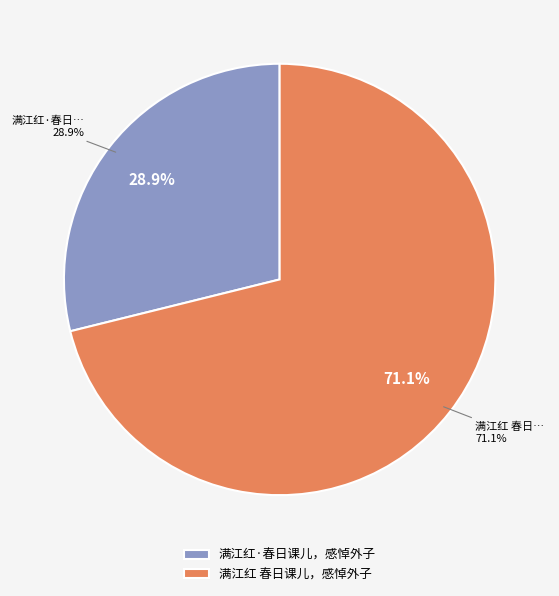

Which slice is the largest?

满江红 春日课儿，感悼外子